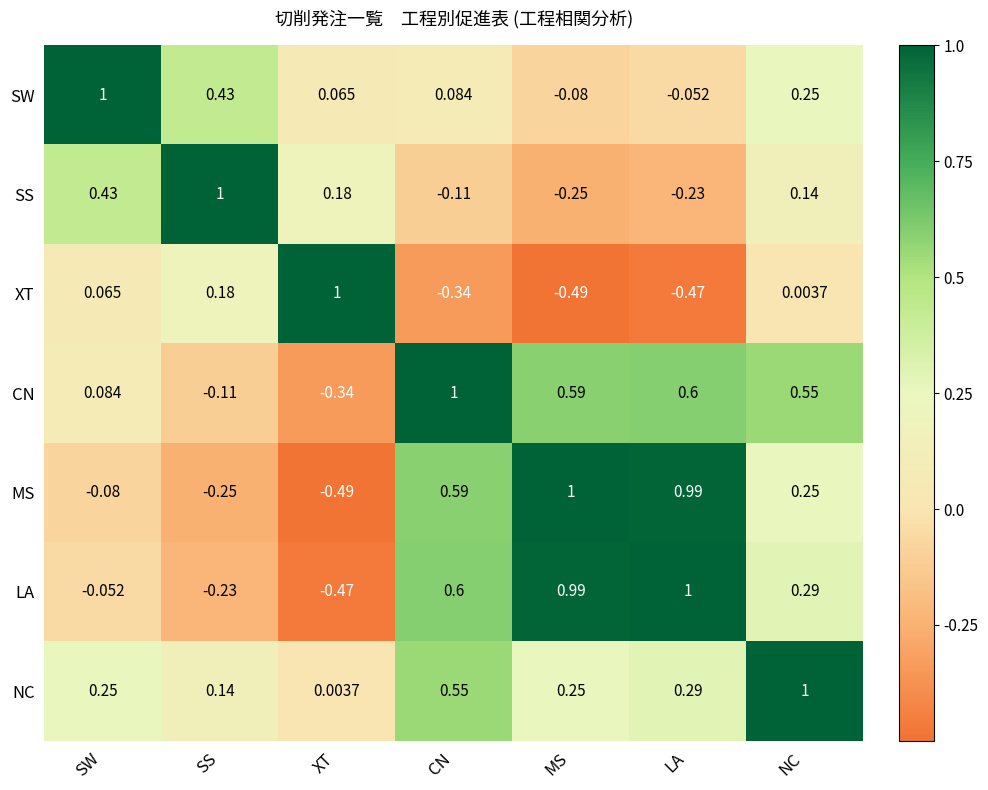

At which category is the sum across all series the highest?

NC